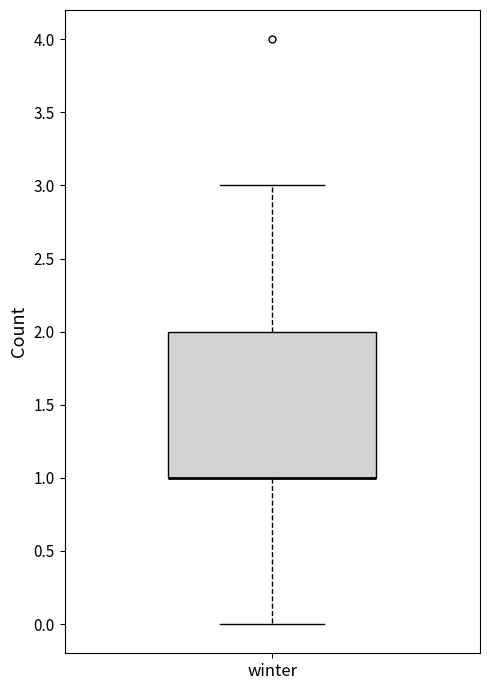

Read this box plot against the y-axis: the position of the median line, the range covered by the box, and the ends of both whiskers. The values are not printed on the chart, so give them approximately, as read against the axis.

median 1 (drawn on the box's lower edge), box 1 to 2, whiskers 0 to 3